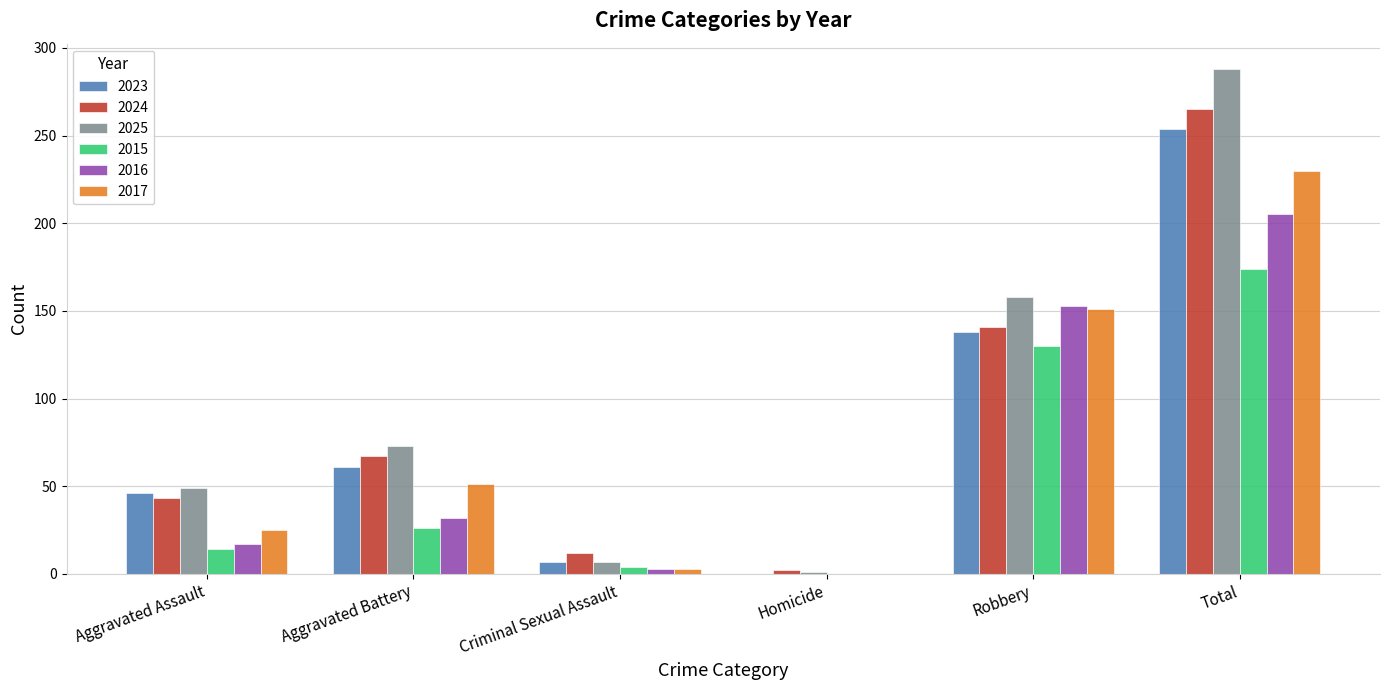

Are the bars grouped side by side (vs. stacked)?

Yes